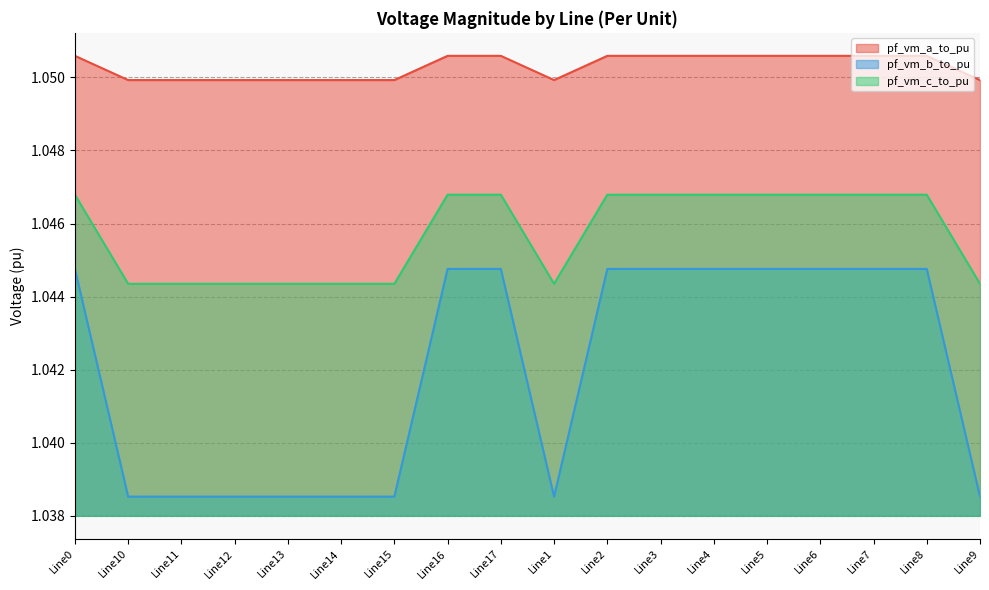

The value of pf_vm_b_to_pu at Line5 is 1.0. True or false?

True